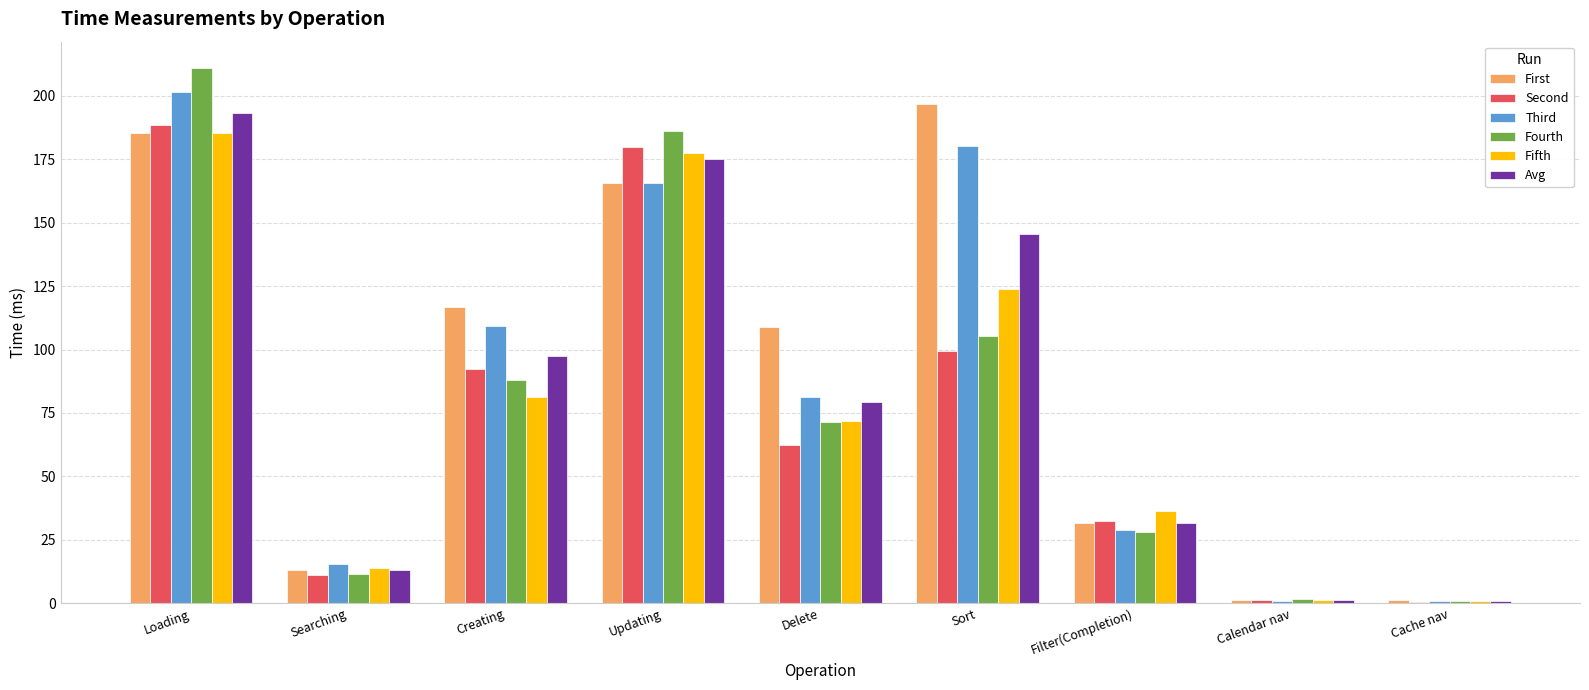

Is it true that Fourth equals 210.7 at Loading?

True